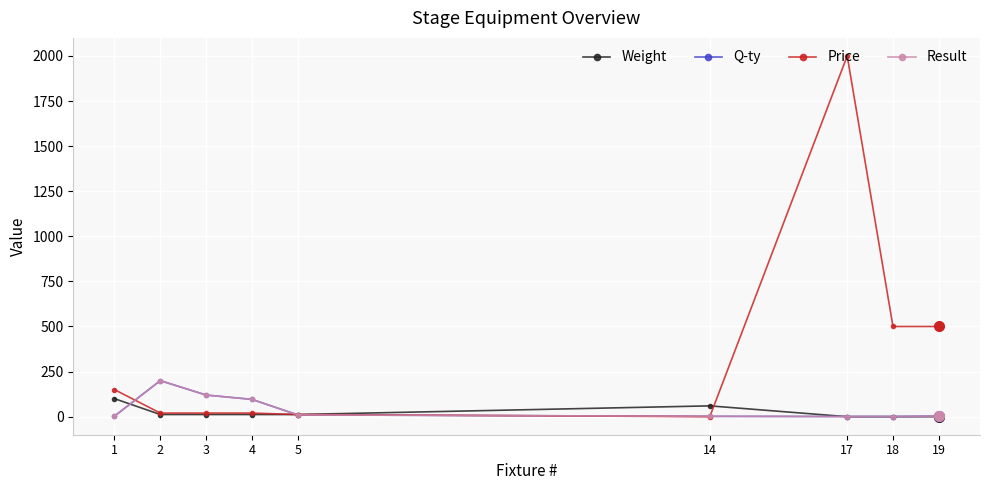

Reading left to right, transcribe all the data shown in this chart.

Weight: 1=100	2=12	3=12	4=12	5=12	14=60	17=0	18=0	19=0
Q-ty: 1=3	2=200	3=120	4=96	5=10	14=2	17=1	18=1	19=3
Price: 1=150	2=20	3=20	4=20	5=12	14=0	17=2000	18=500	19=500
Result: 1=3	2=200	3=120	4=96	5=10	14=2	17=1	18=1	19=3